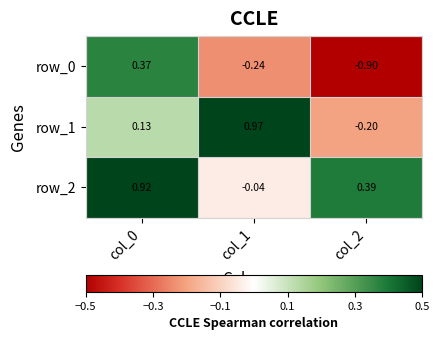

Is the value of row_0 at col_2 greater than the value of row_1 at col_0?

No